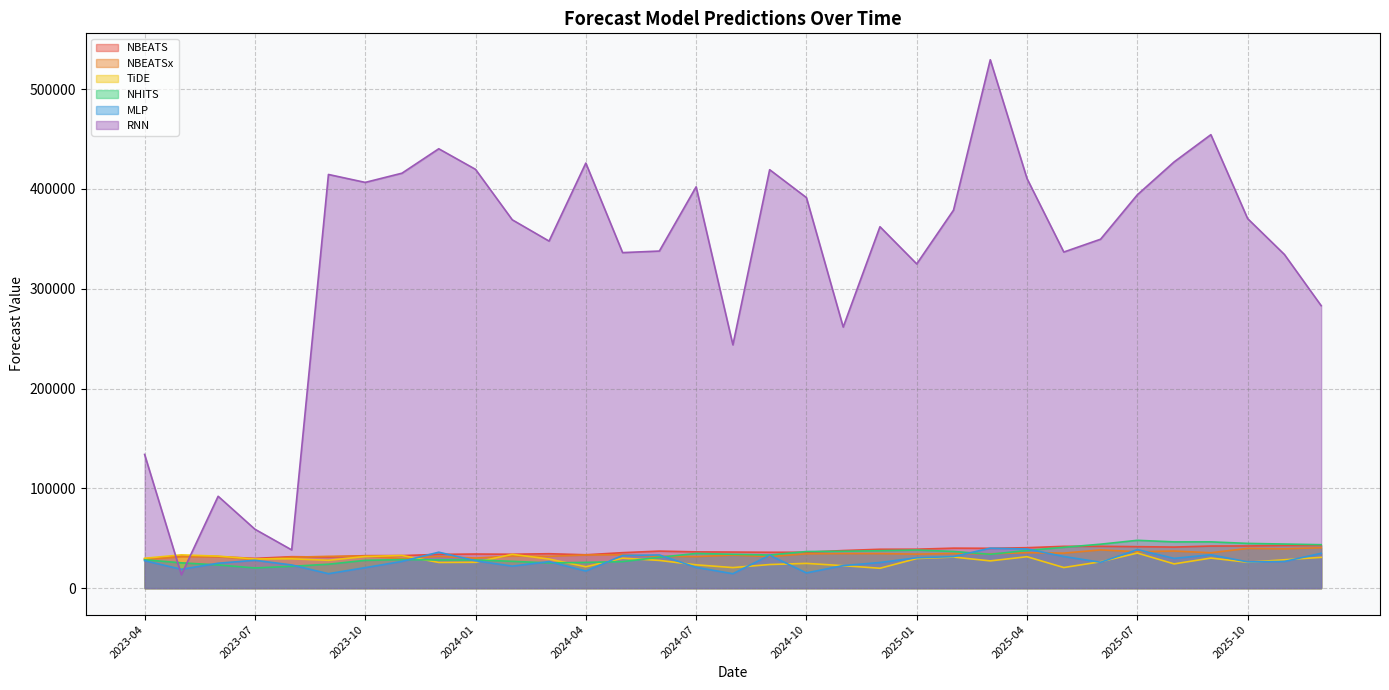

Reading right to left, transcribe all the data shown in this chart.

NBEATS: 42819.9	42760.9	42272.6	42189.6	41155.2	41567.7	41924.5	41888.6	40538.7	39936.0	40083.9	39028.6	38967.6	37689.0	35981.0	35947.1	36168.3	36364.9	37125.7	35554.4	33449.8	34505.8	33977.1	34181.8	33849.6	32618.1	32548.3	31185.8	31519.9	29839.1	31601.2	32173.1	29269.0
NBEATSx: 40524.8	39422.2	39827.5	35457.4	37200.0	36495.1	38319.1	35102.8	35494.2	34419.6	34682.6	34102.5	34608.0	34657.1	34426.7	31644.0	33119.2	31605.3	31969.4	33472.6	33251.9	31909.3	32210.8	30152.9	31754.5	29650.8	32174.1	31871.4	31016.6	28684.9	31535.2	31422.1	28730.3
TiDE: 30860.3	28445.8	25950.3	30138.8	24307.6	35178.7	26442.5	20661.1	31504.8	27319.1	31155.9	29654.7	19934.4	22539.1	24809.2	23667.8	20615.2	23373.0	27790.2	30036.3	21441.4	29158.9	33895.2	25920.6	25757.8	32749.0	31706.6	27921.8	29411.8	29238.8	32098.1	33316.5	29962.4
NHITS: 43534.8	44187.7	44842.1	46382.8	46354.3	47935.1	44046.0	40911.6	37776.7	33919.7	36782.4	38191.6	37491.2	36956.4	36700.3	33203.4	33950.2	34760.0	30942.2	26575.4	25808.3	25272.6	26901.5	28268.7	28301.9	28611.1	27874.2	23977.9	21885.8	20217.5	23242.3	25381.7	28415.5
MLP: 34930.8	26718.1	26325.7	33439.8	29818.0	38604.2	25961.1	31722.5	39230.1	40060.9	31632.9	30435.4	25694.7	22615.3	15276.7	32988.6	14469.9	20857.1	33254.3	32755.9	17150.6	26614.5	22069.9	27442.2	36035.5	26819.0	20552.4	14489.6	23251.9	27936.8	24987.7	18895.4	27561.5
RNN: 283043.8	334361.2	370280.9	454391.4	427081.7	394137.8	349642.4	336798.2	410374.2	529460.2	378743.0	324905.3	362150.0	261621.2	391331.3	419298.2	243783.8	402134.3	337778.2	336214.1	425930.7	347756.6	369087.9	419643.4	440267.1	415798.9	406567.1	414515.5	38329.1	59053.0	92058.8	13439.0	133990.1